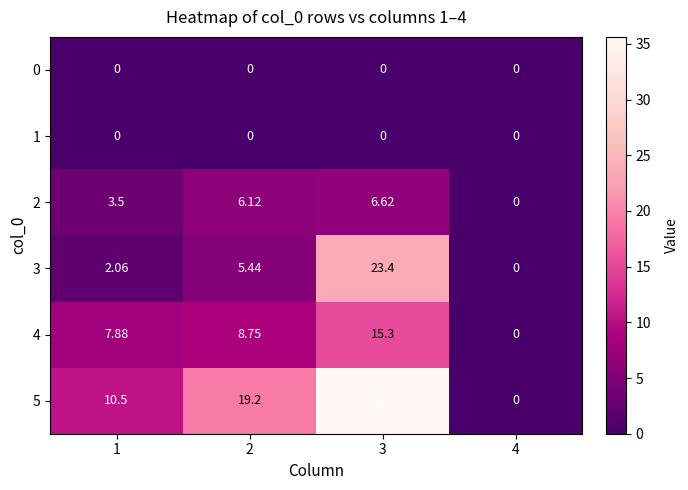

Is the value of 4 at 1 greater than the value of 5 at 2?

No